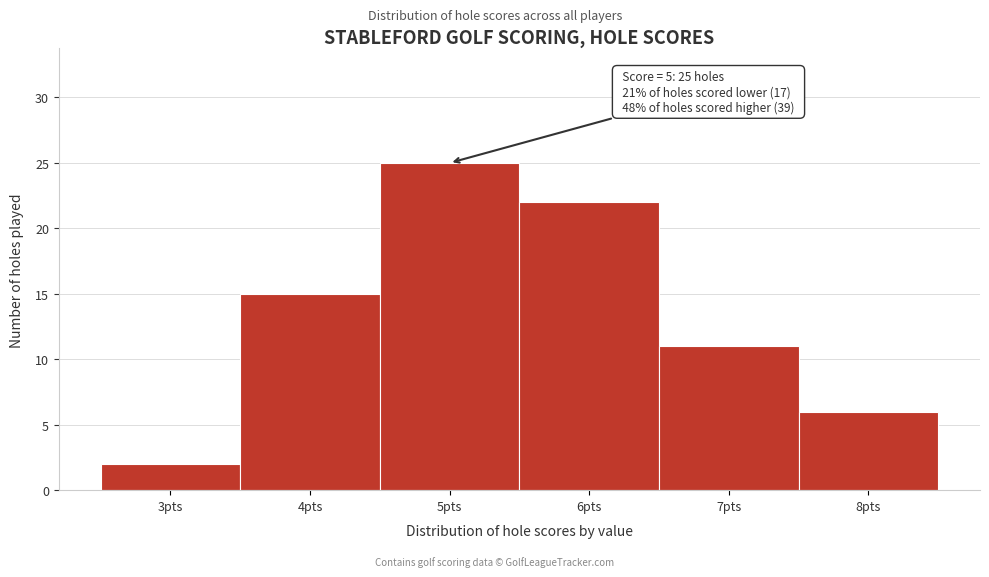

Reading left to right, what are all the values shown in this chart?

2	15	25	22	11	6